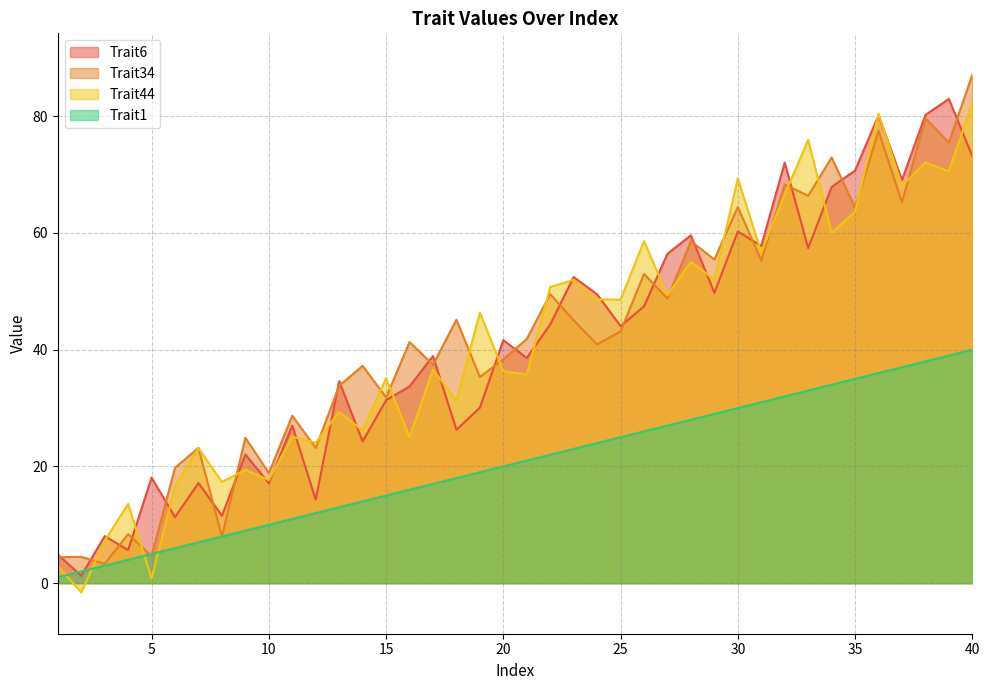

Which label corresponds to the smallest value in the chart?

2